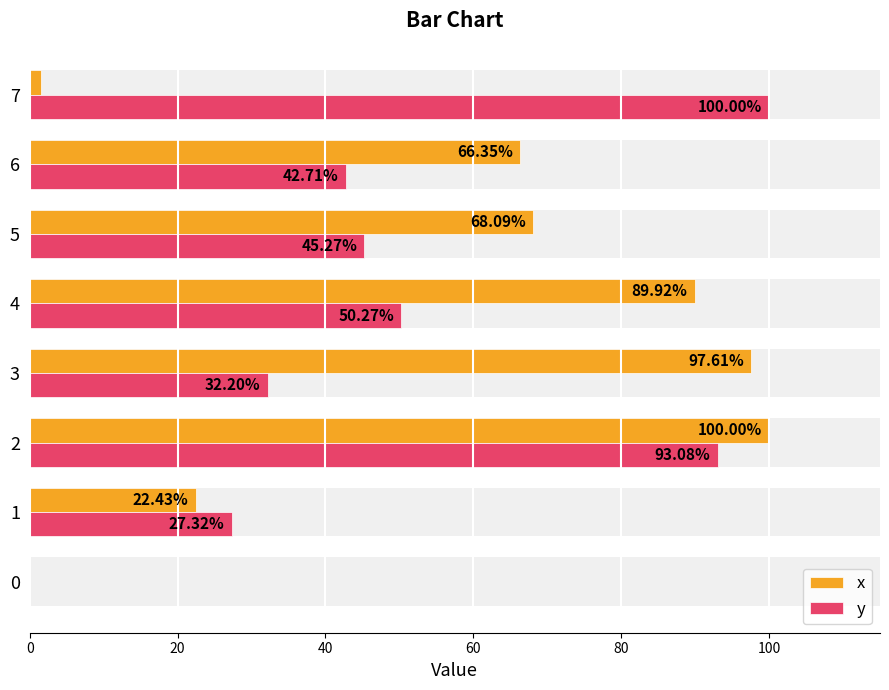

Between 2 and 4, which is larger?

2